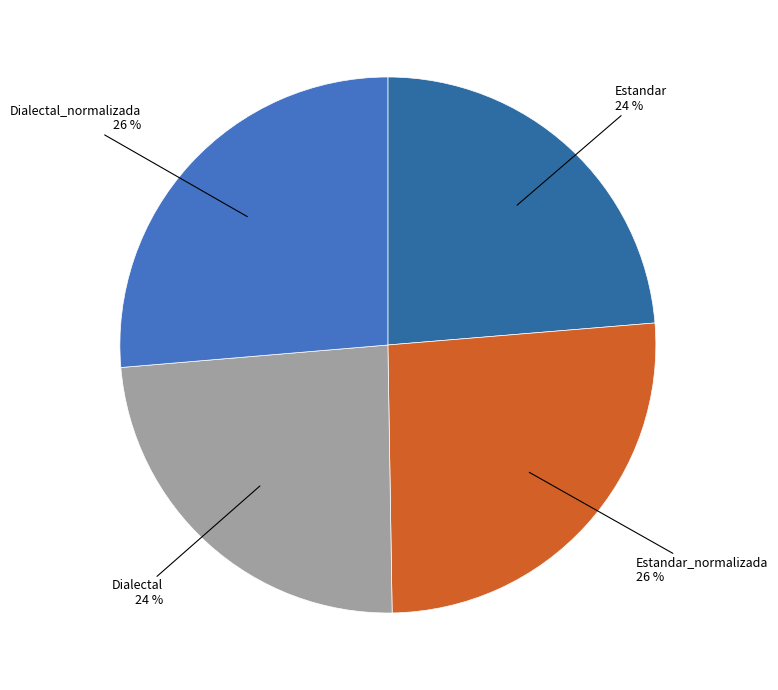

Count the number of slices in the pie.

4